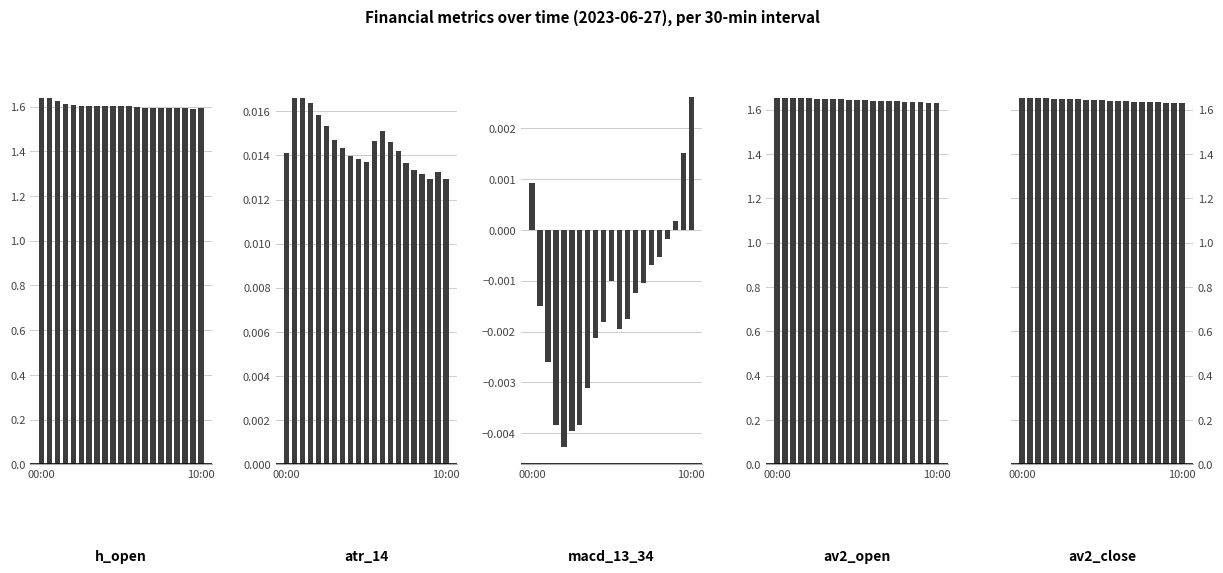

What is the sum of the av2_close values at 19 and 3?

3.3